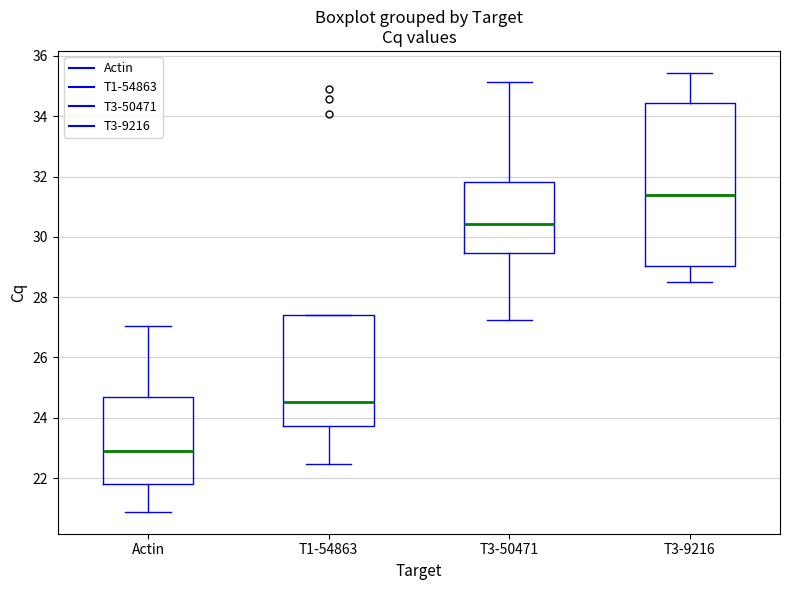

Which box is the tallest, from its lower edge to its upper edge?

T3-9216